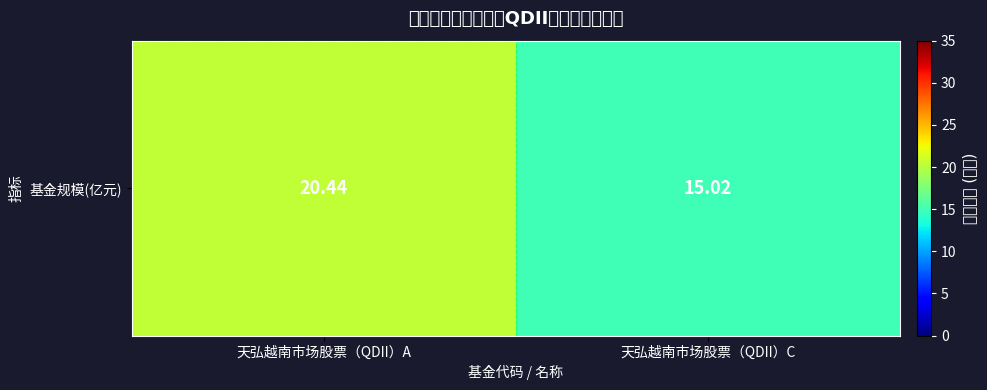

The chart shows a value of 15.0 at 天弘越南市场股票（QDII）C. True or false?

True